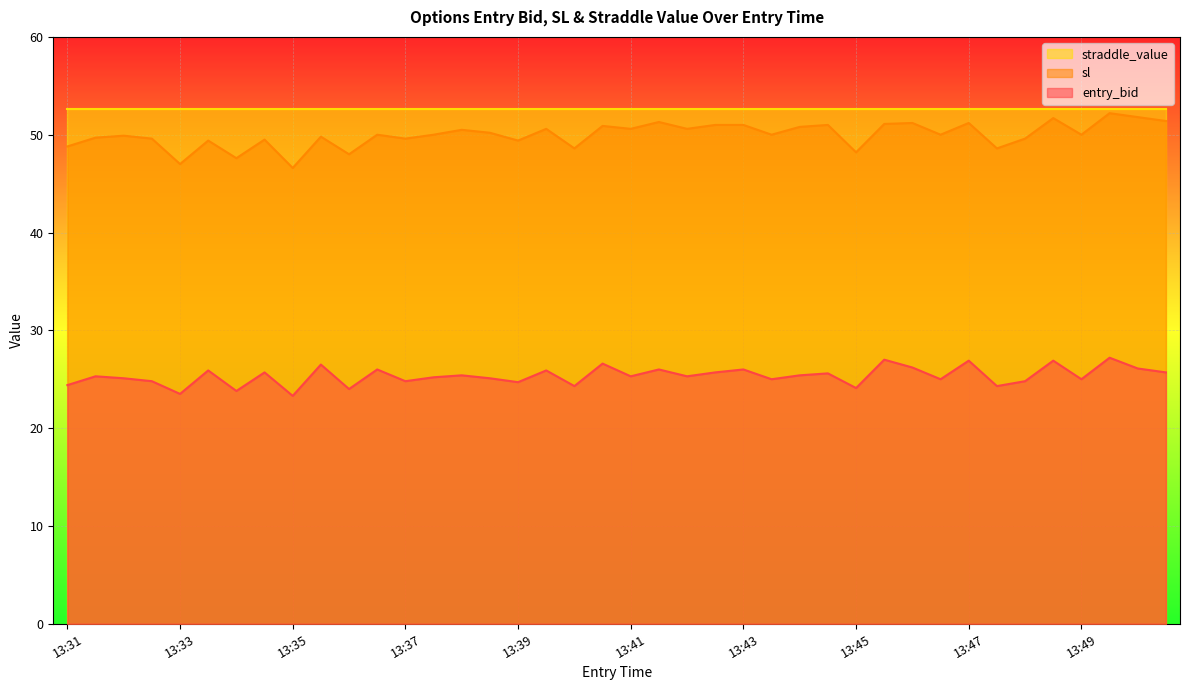

Does the chart display data point markers on the line(s)?

No